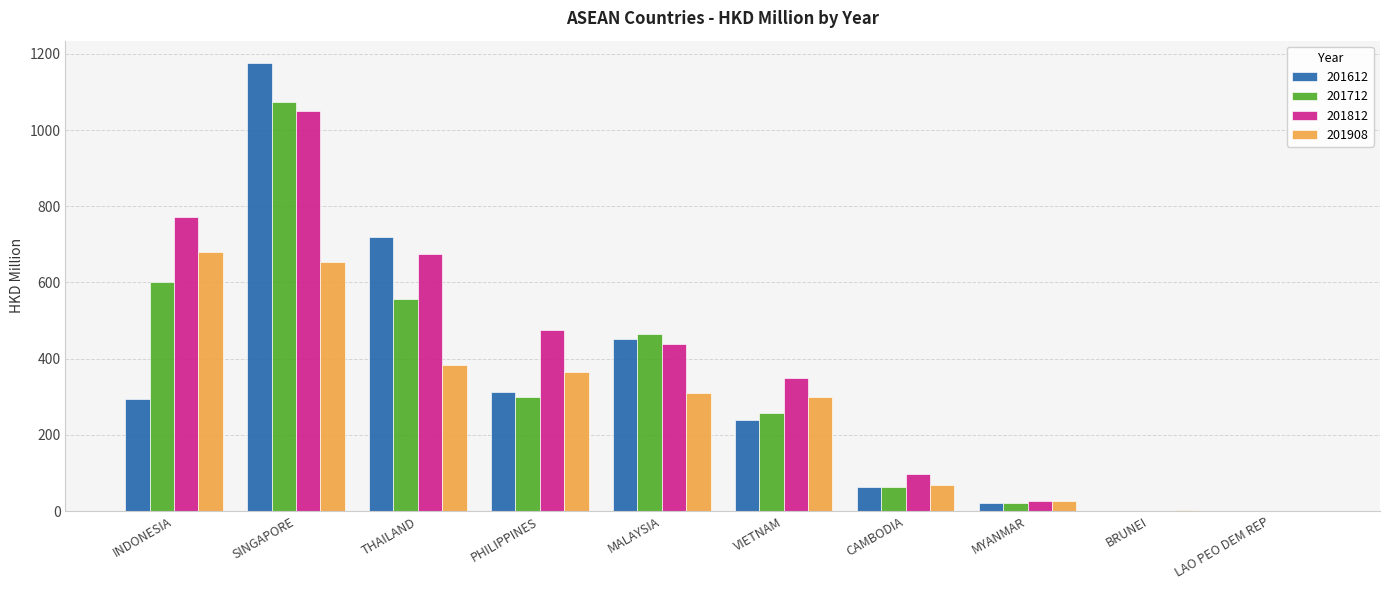

Between SINGAPORE and MALAYSIA, which series saw the biggest shift?

201612